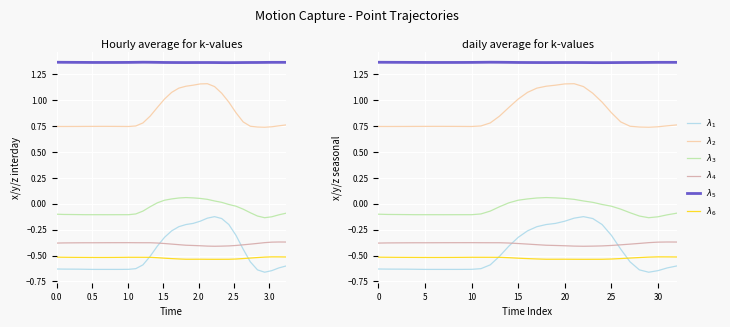

What is the approximate value of $\lambda_1$ at 10?

-0.6